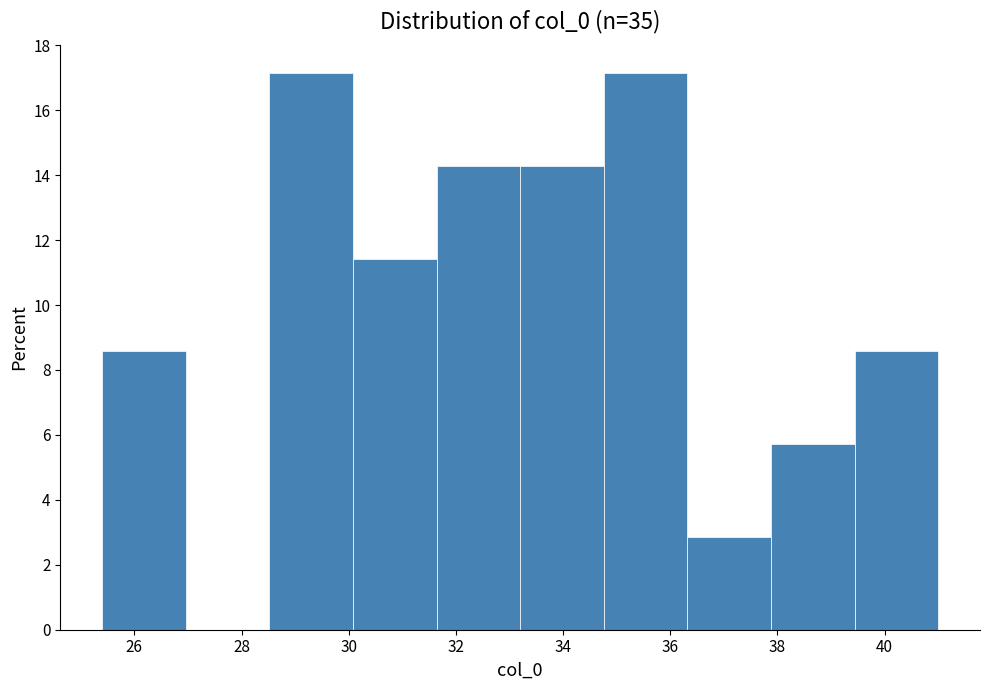

How tall is the bar that spans 30.08 to 31.64 on the x-axis? Neither the bar edges nor the heights are printed on the chart, so give them approximately, as read against the axes.

11.4